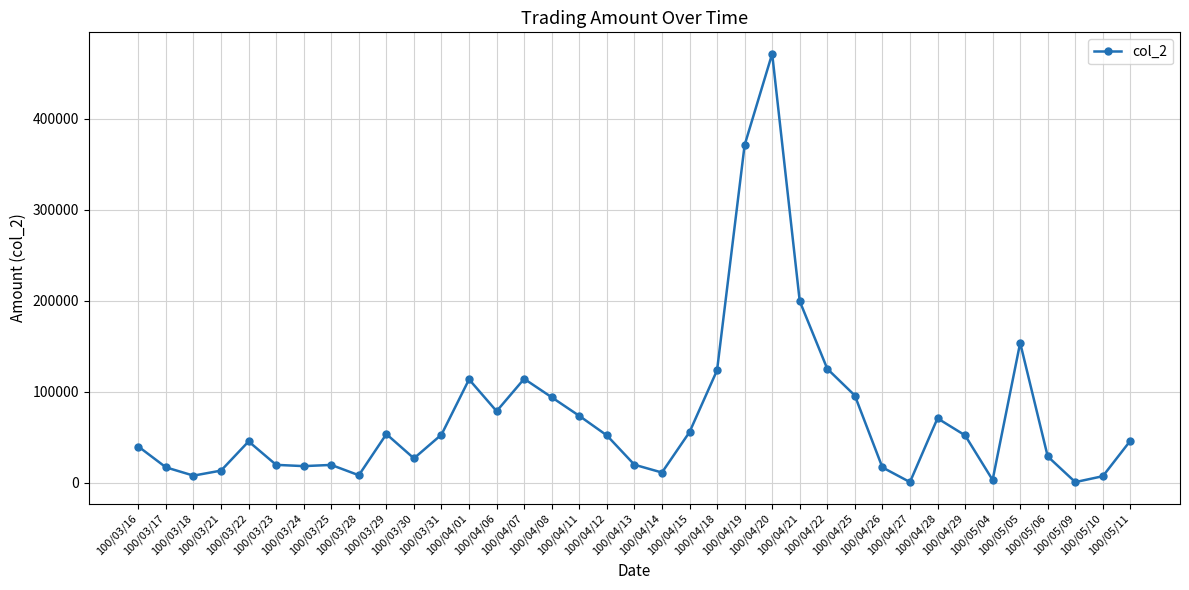

True or false: the data has more than 0 interior local peaks.

True